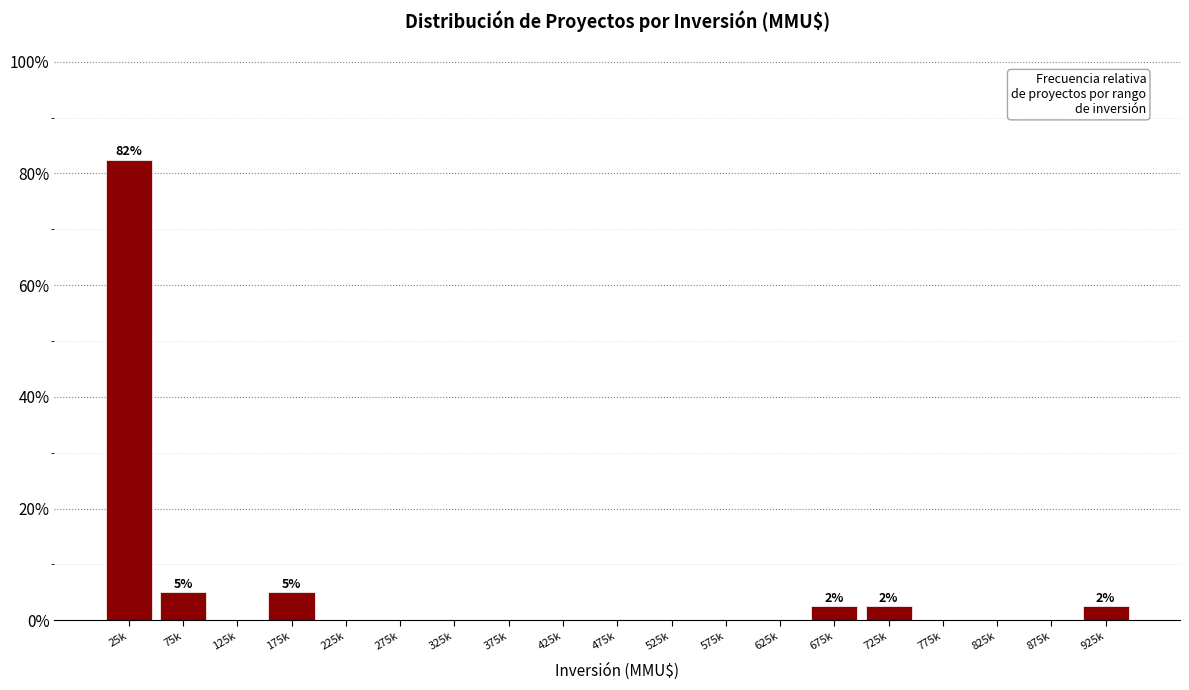

Reading right to left, list all the values displayed in this chart.

925k=2.5	875k=0.0	825k=0.0	775k=0.0	725k=2.5	675k=2.5	625k=0.0	575k=0.0	525k=0.0	475k=0.0	425k=0.0	375k=0.0	325k=0.0	275k=0.0	225k=0.0	175k=5.0	125k=0.0	75k=5.0	25k=82.5